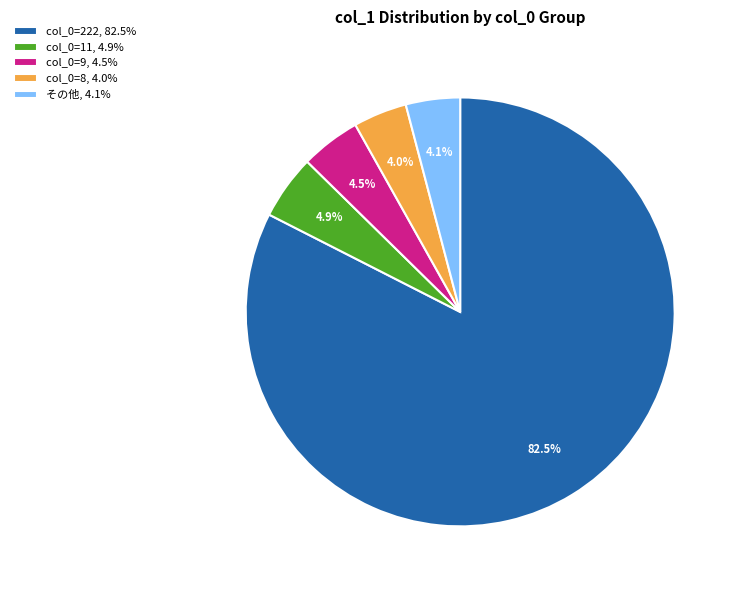

To the nearest percent, what is the average slice percentage?

20%